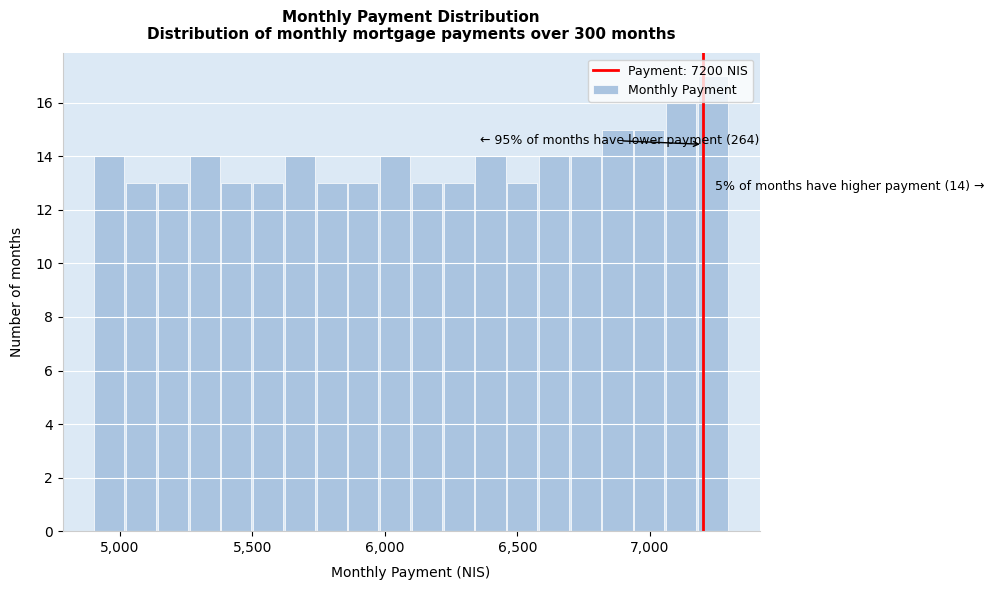

Around what value on the x-axis is the tallest bar? Give the approximate position of its centre, as read against the axis.

7250